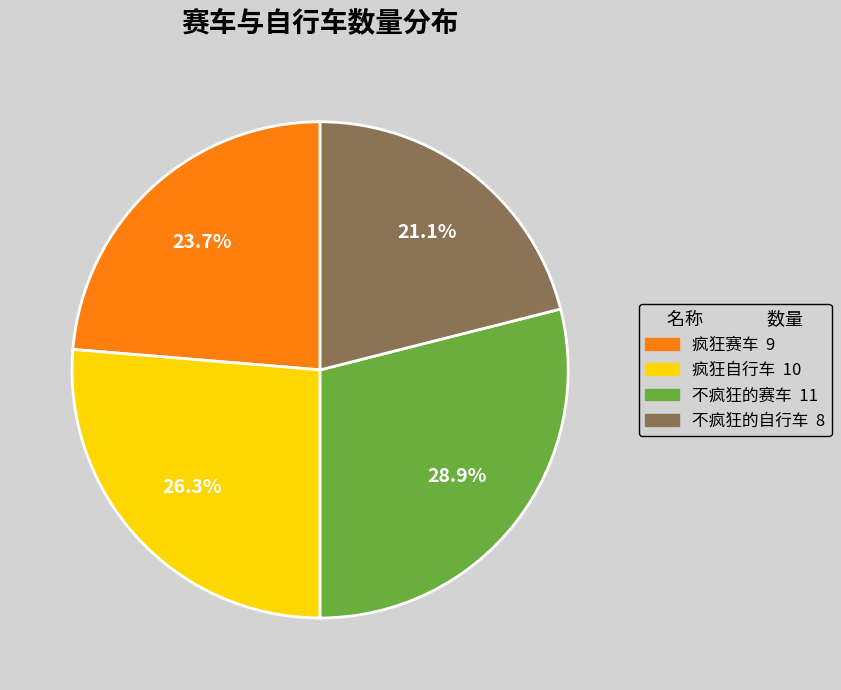

Count the number of slices in the pie.

4